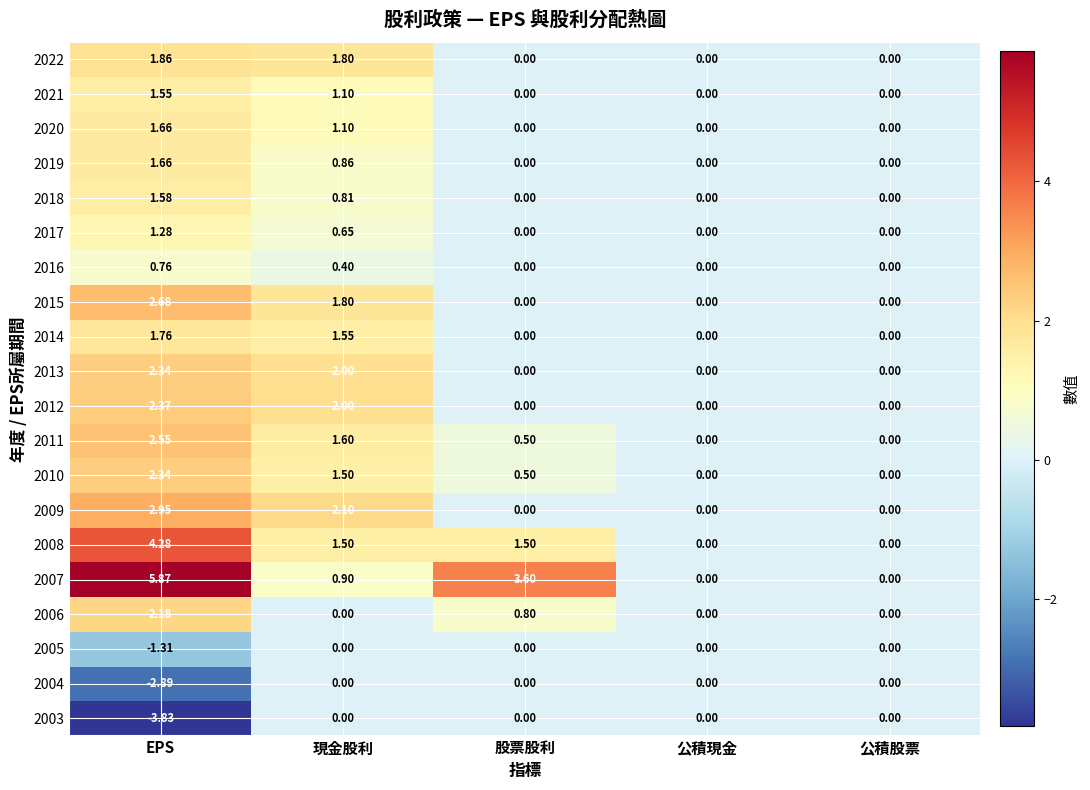

Is the value of 2008 at 股票股利 greater than the value of 2020 at 公積股票?

Yes